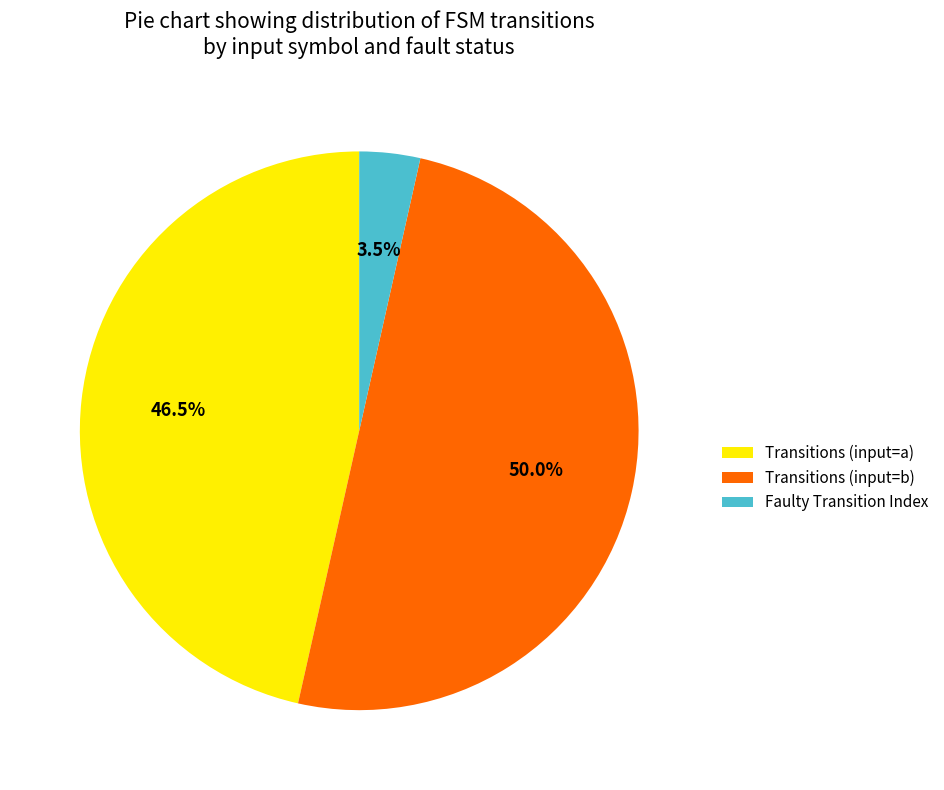

Rank the categories by value from lowest to highest.

Faulty Transition Index, Transitions (input=a), Transitions (input=b)